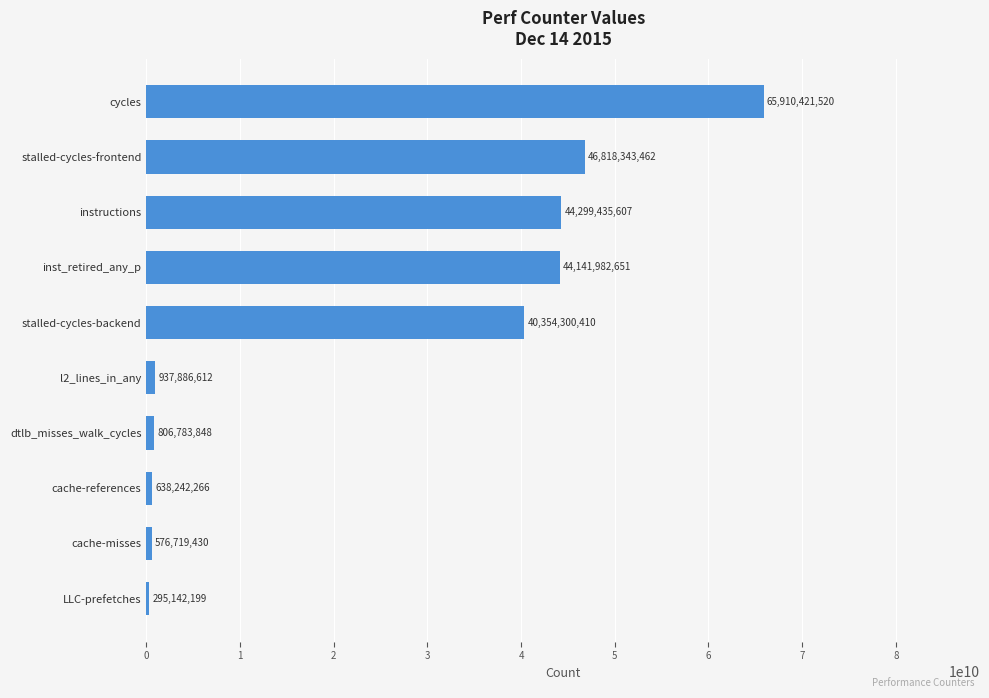

List the labels in order of value, largest first.

cycles, stalled-cycles-frontend, instructions, inst_retired_any_p, stalled-cycles-backend, l2_lines_in_any, dtlb_misses_walk_cycles, cache-references, cache-misses, LLC-prefetches